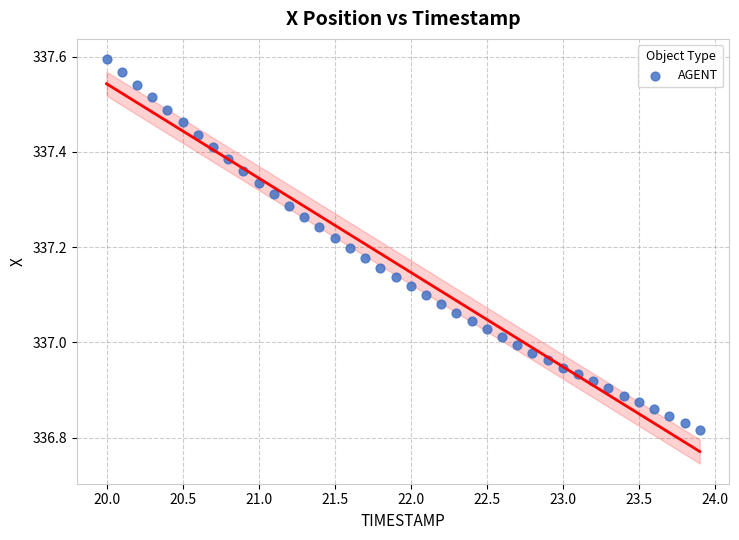

What is the range of Y values (max minus min)?

0.8